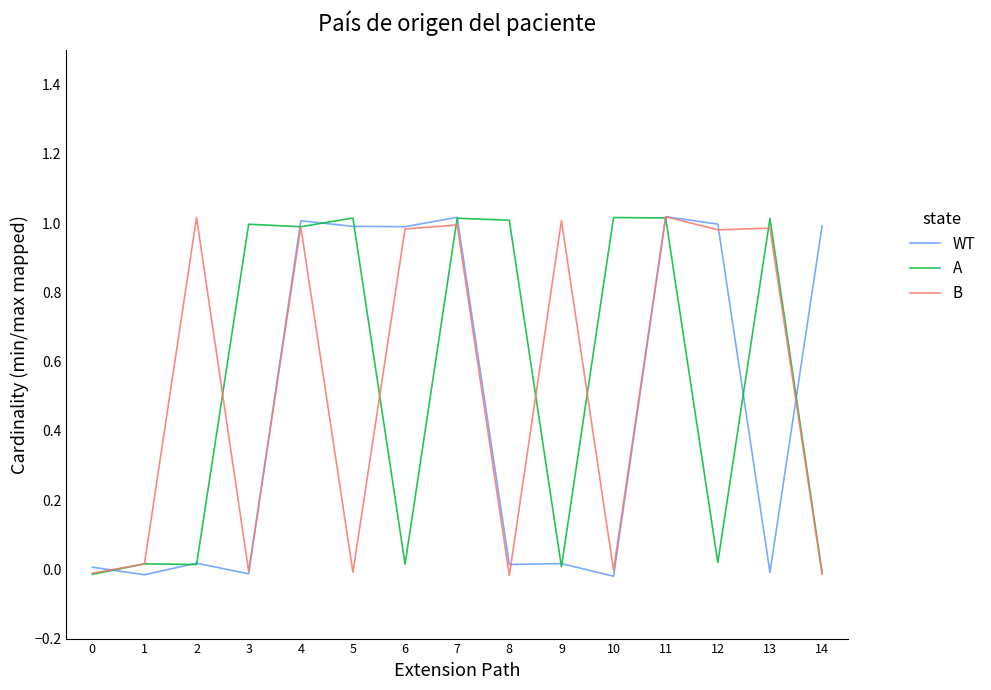

How many intersections are there between A and WT?

12